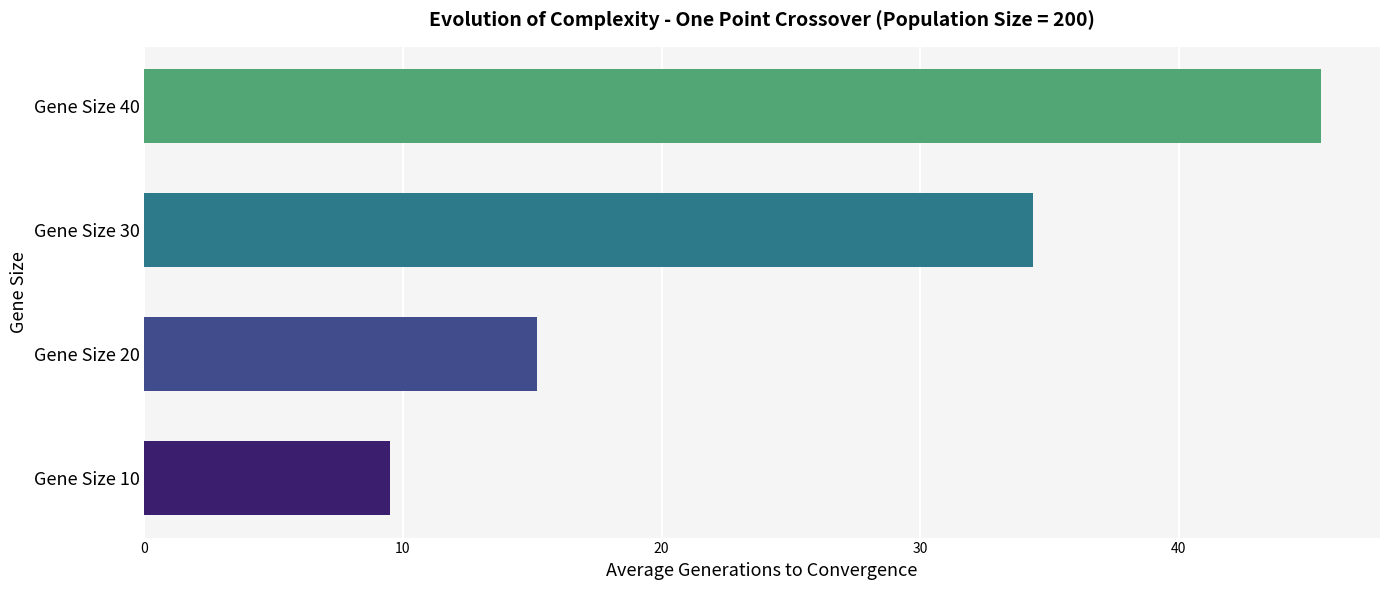

Where is the data nearest to the value 27?

Gene Size 30